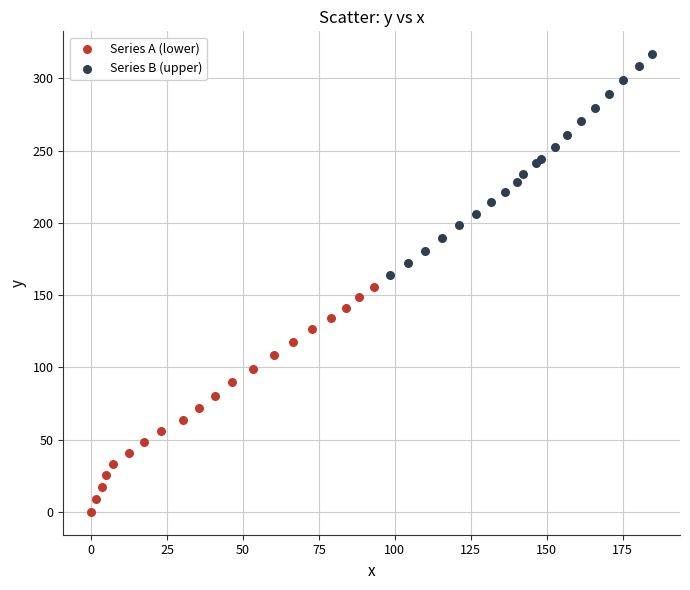

Which series has the widest spread of Y values?

Series A (lower)